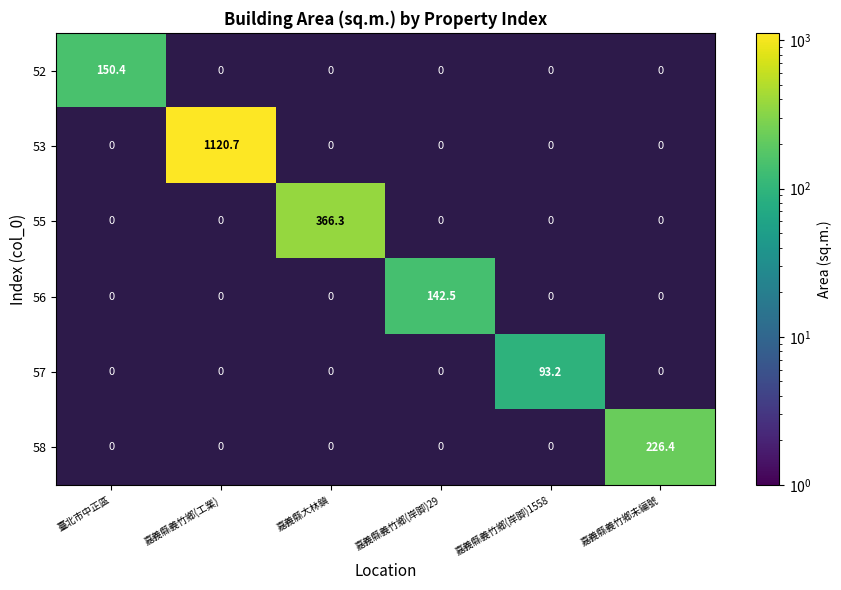

The value of 52 at 嘉義縣義竹鄉未編號 is -99.3. True or false?

False